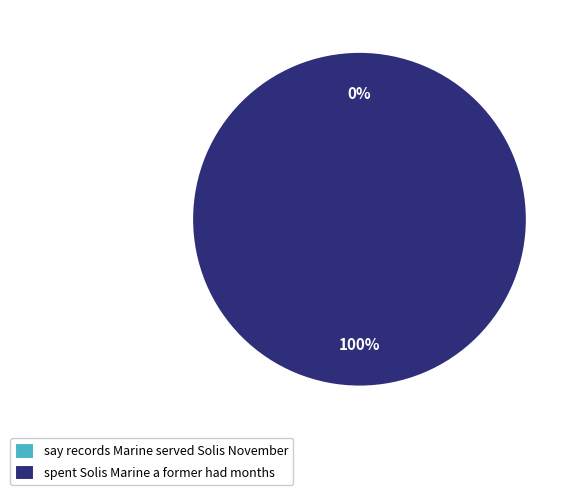

To the nearest percent, what is the average slice percentage?

50%